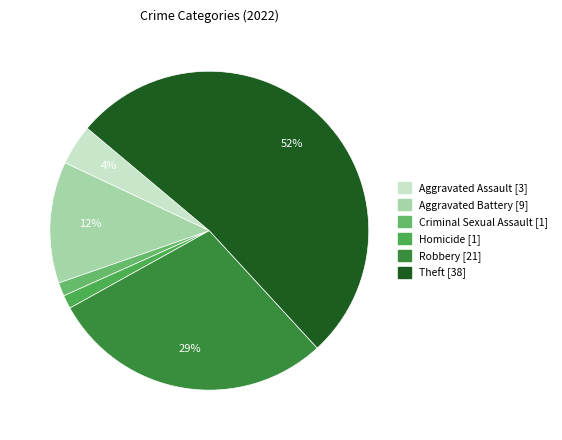

Is there any slice that represents more than half of the pie?

Yes